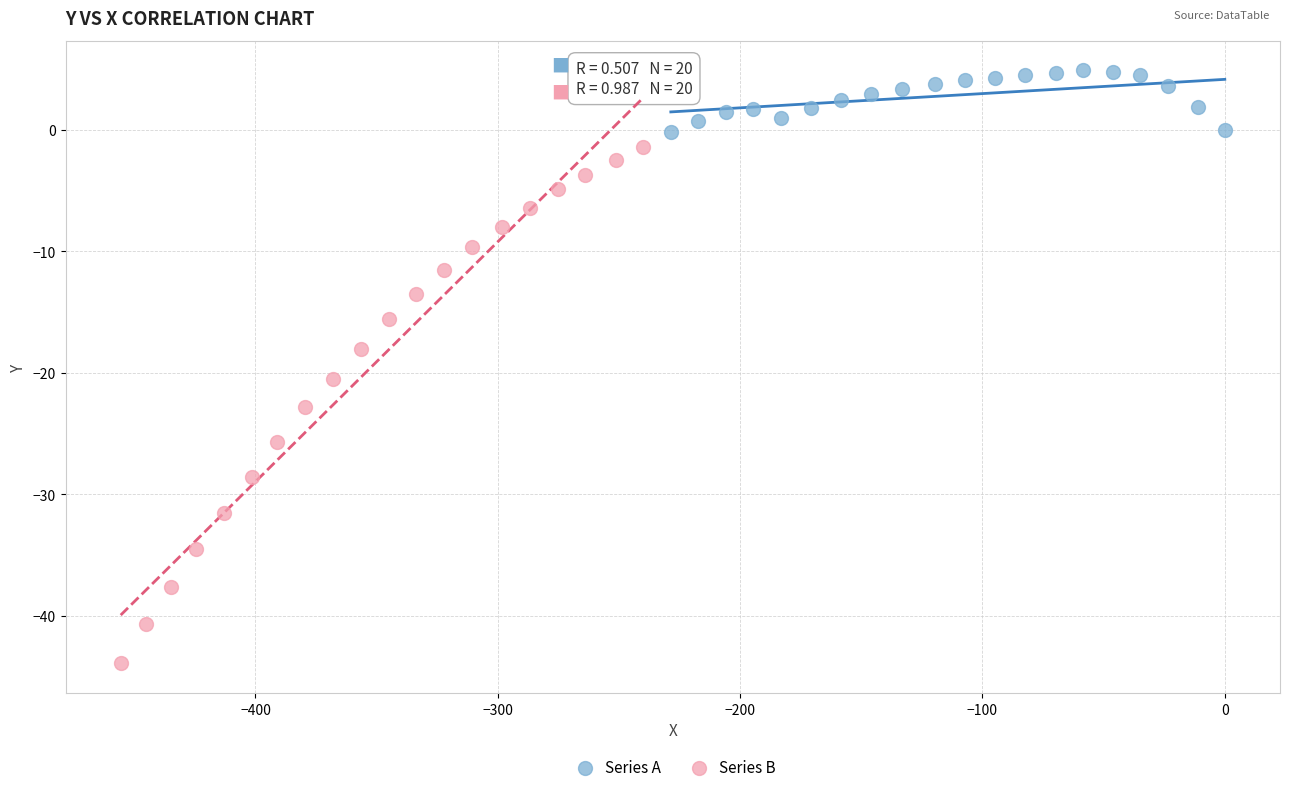

Which series reaches the minimum Y coordinate?

Series B